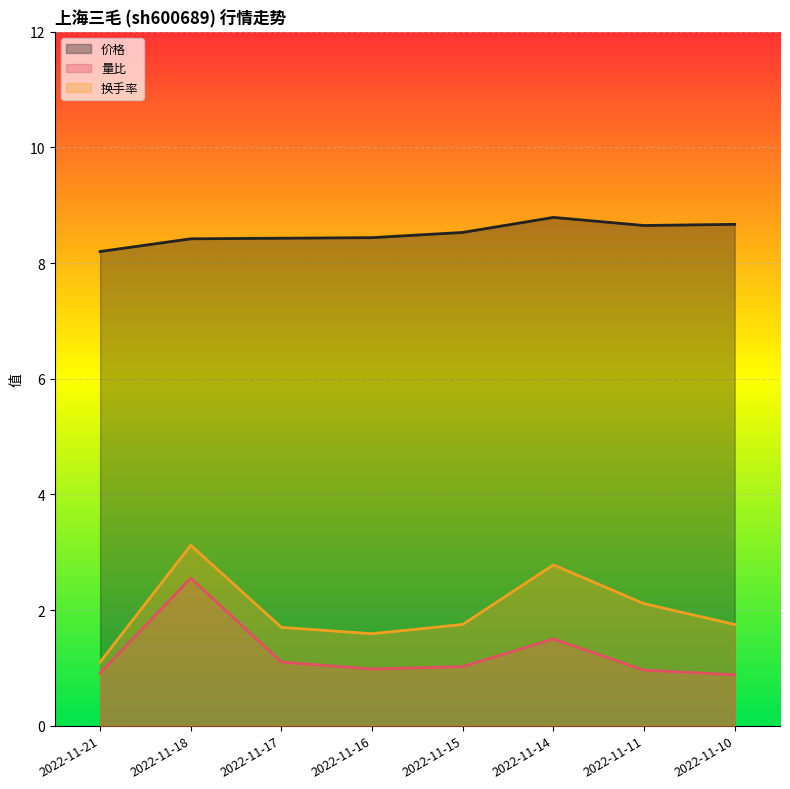

At which category is the sum across all series the highest?

2022-11-18